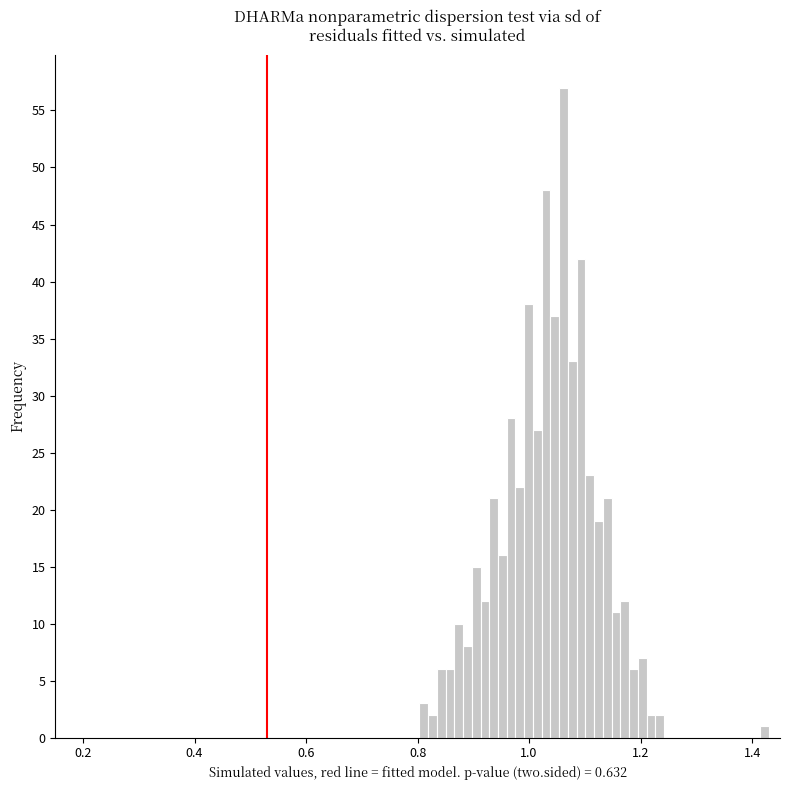

Around what value on the x-axis is the tallest bar? Give the approximate position of its centre, as read against the axis.

1.06